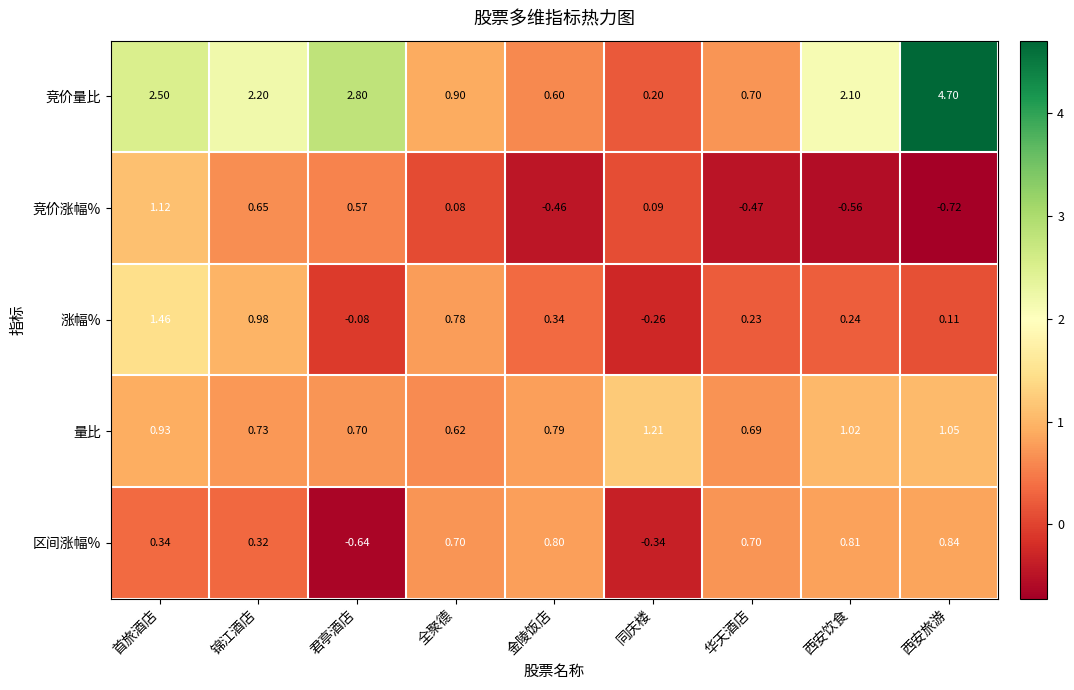

Is the value of 竞价涨幅% at 全聚德 greater than the value of 涨幅% at 全聚德?

No